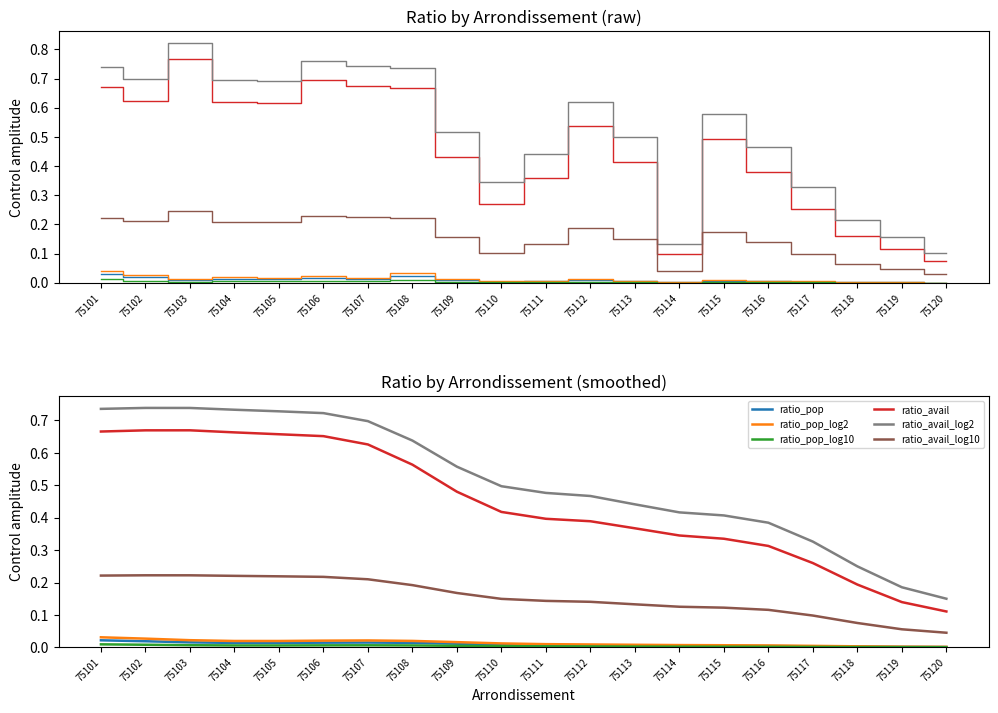

Where is ratio_avail_log10 nearest to the value 0?

75120